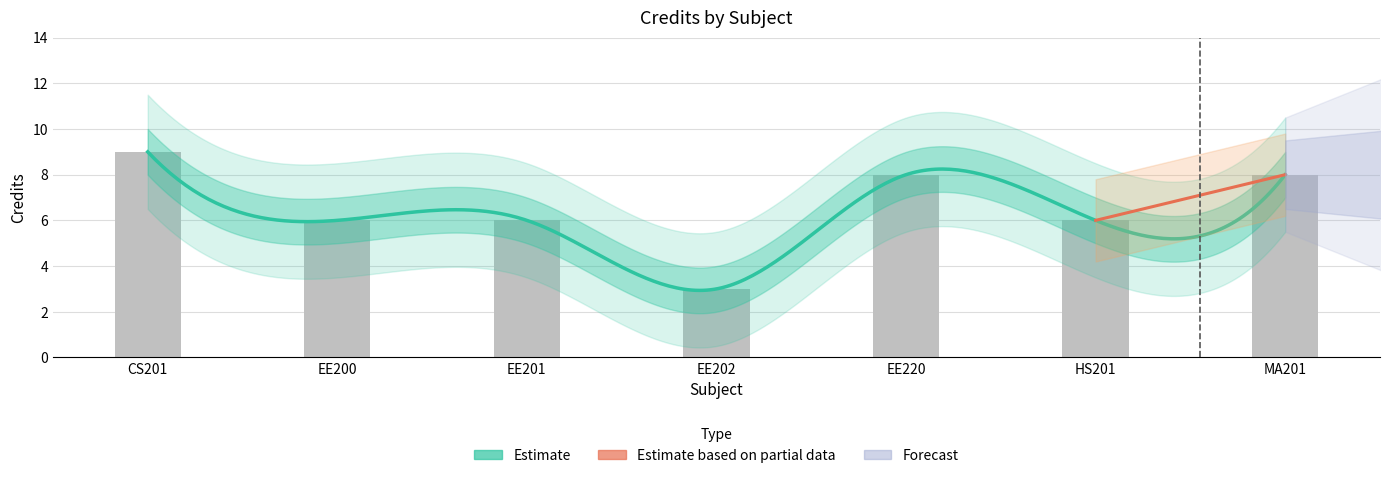

What is the greatest value displayed?

9